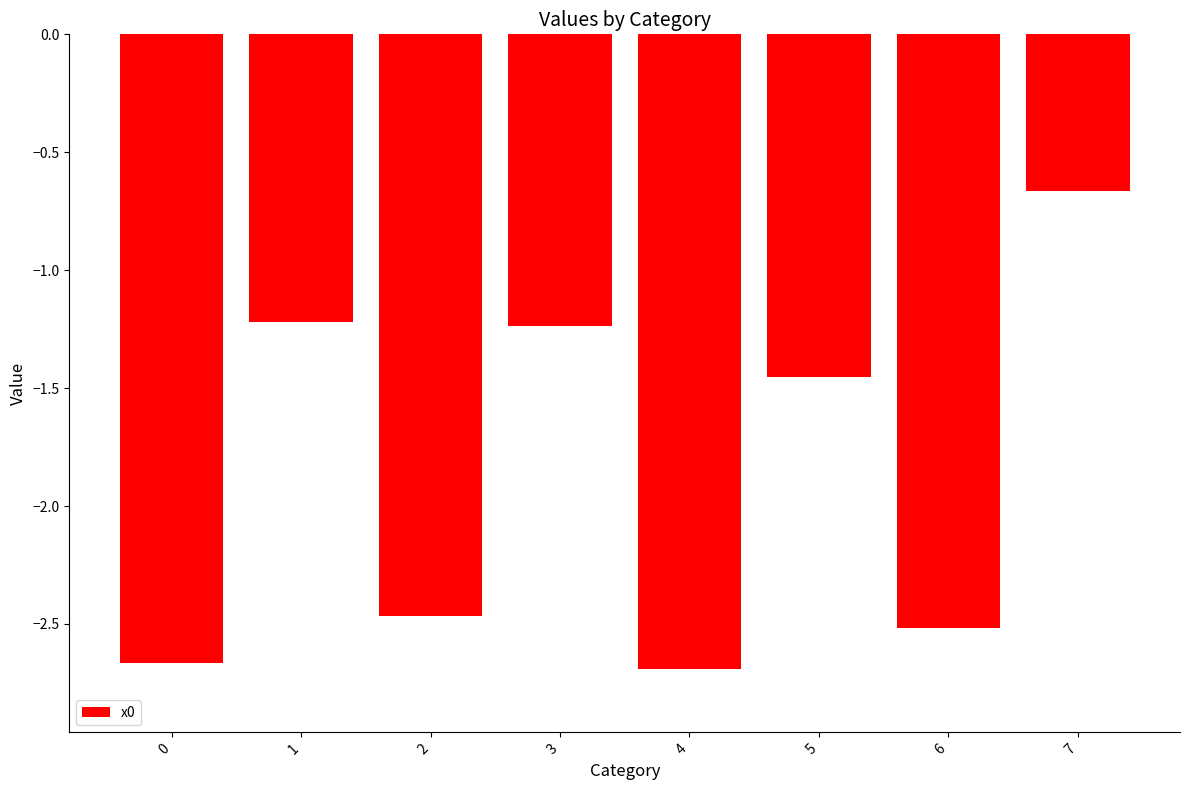

Is it true that the value at 2 is -4.0?

False